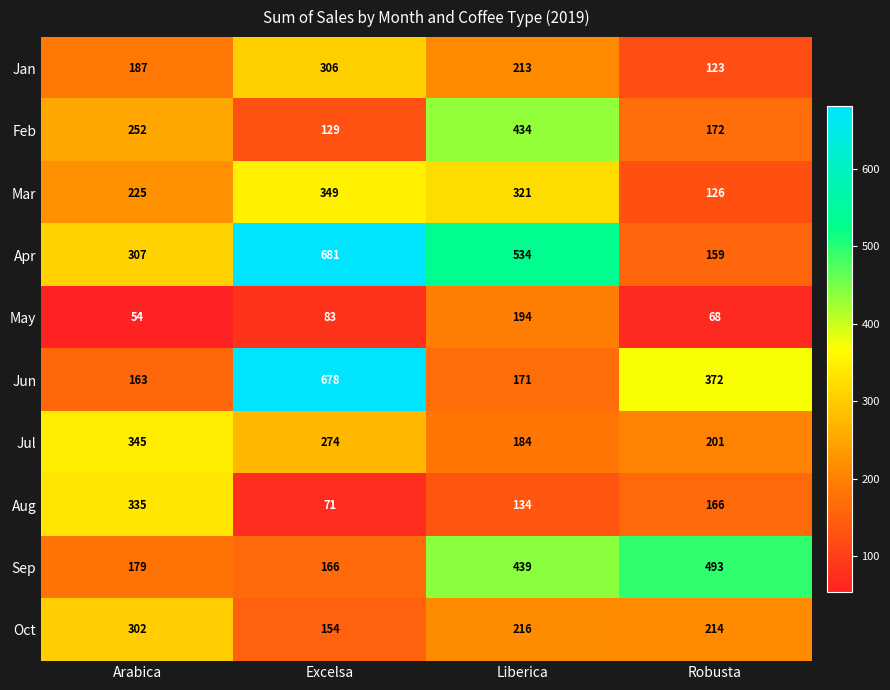

Rank the categories by Feb value from lowest to highest.

Excelsa, Robusta, Arabica, Liberica